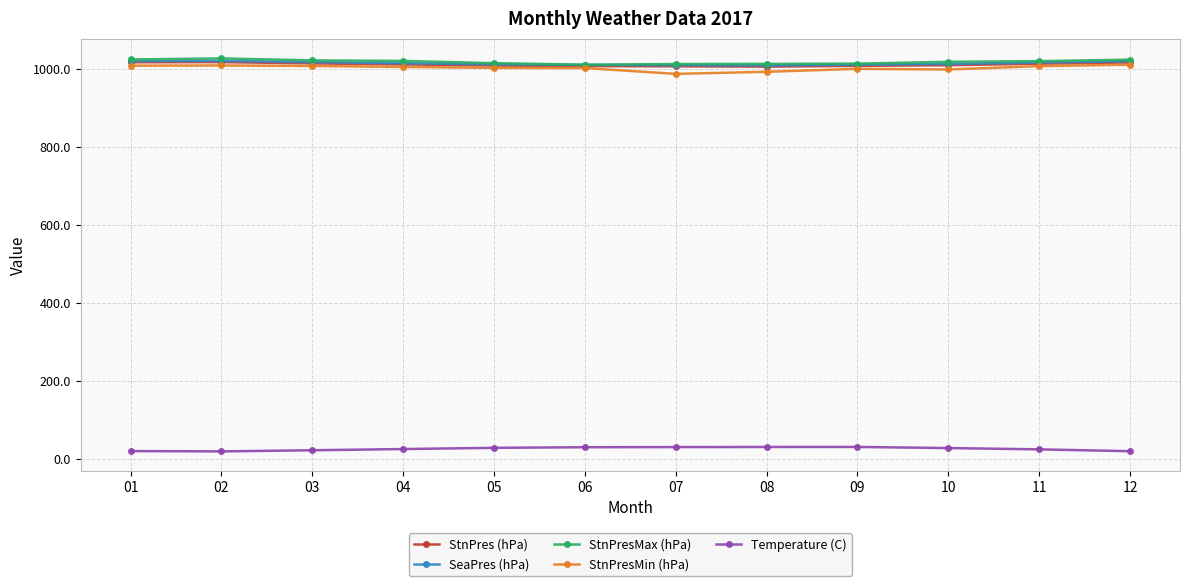

True or false: Temperature (C) and SeaPres (hPa) cross at least once.

False